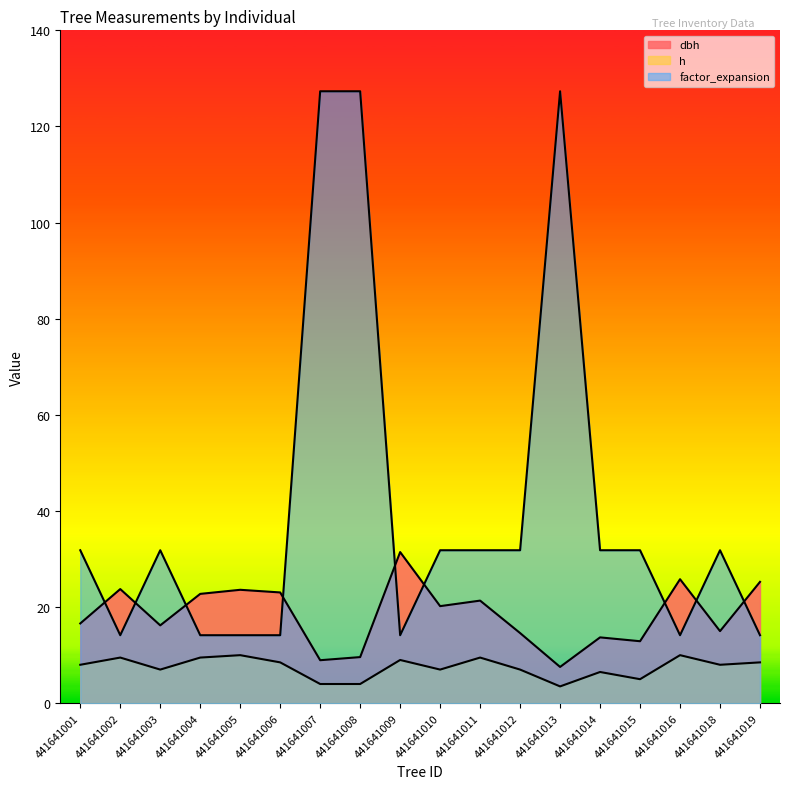

Reading left to right, list all the values displayed in this chart.

dbh: 16.6	23.8	16.2	22.8	23.6	23.1	8.9	9.6	31.4	20.2	21.4	14.6	7.5	13.7	12.9	25.8	15.0	25.2
h: 8.0	9.5	7.0	9.5	10.0	8.5	4.0	4.0	9.0	7.0	9.5	7.0	3.5	6.5	5.0	10.0	8.0	8.5
factor_expansion: 31.8	14.2	31.8	14.2	14.2	14.2	127.3	127.3	14.2	31.8	31.8	31.8	127.3	31.8	31.8	14.2	31.8	14.2